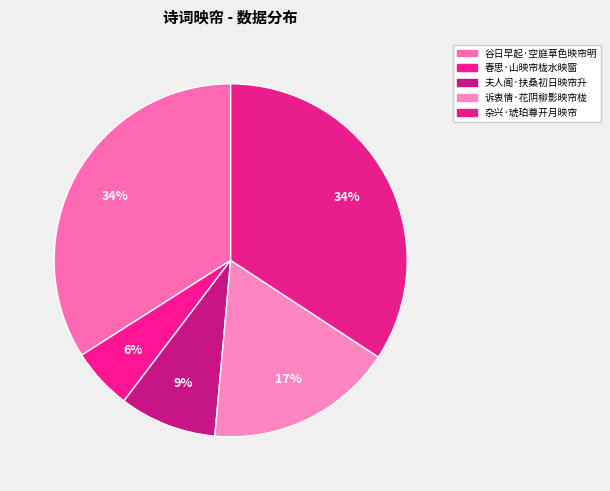

What is the total percentage of 夫人阁·扶桑初日映帘升 and 谷日早起·空庭草色映帘明?

42.9%